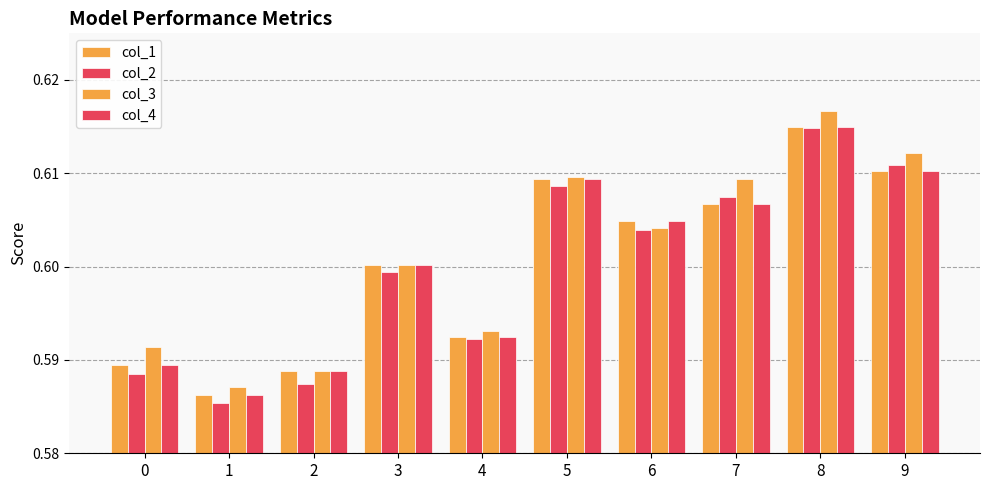

How many data points does each series have?

10